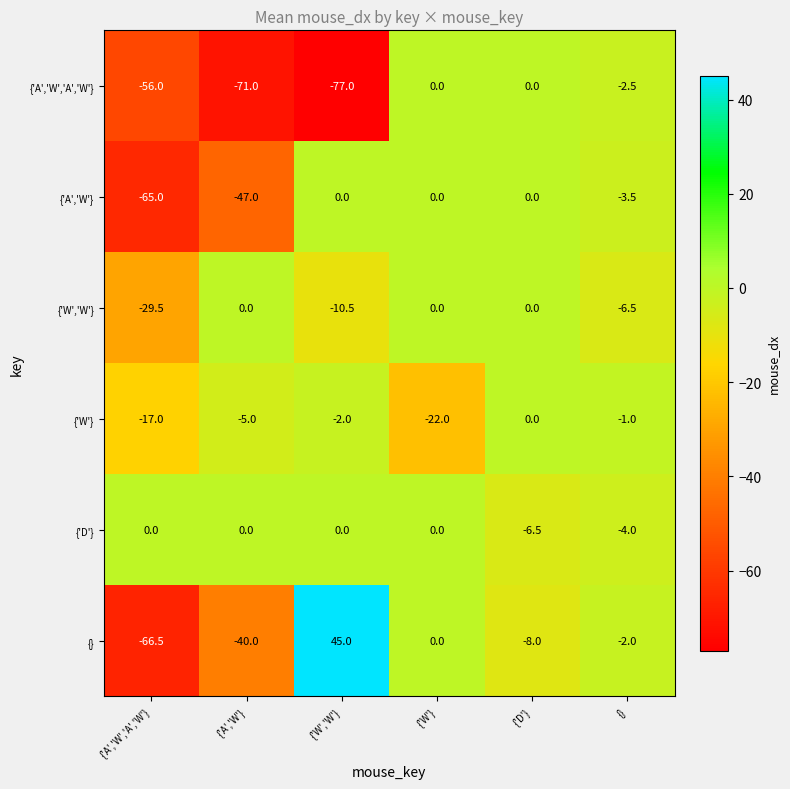

Read the {'W'} value at {'A','W'}.

-5.0